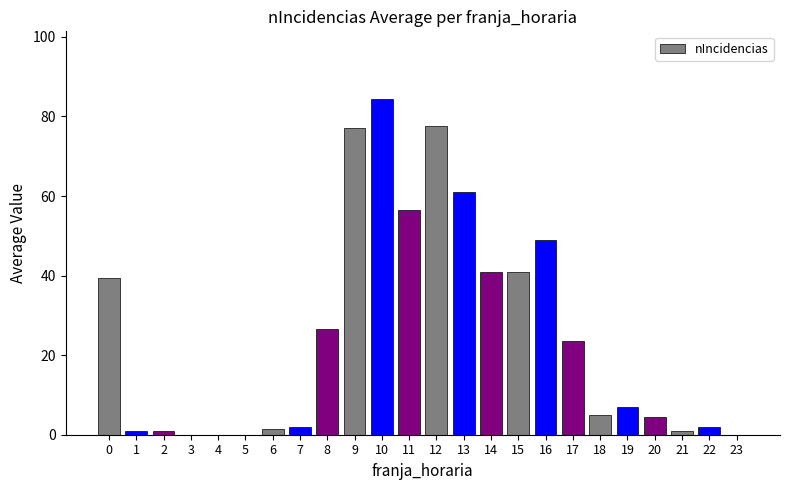

What is the sum of all values?

601.8